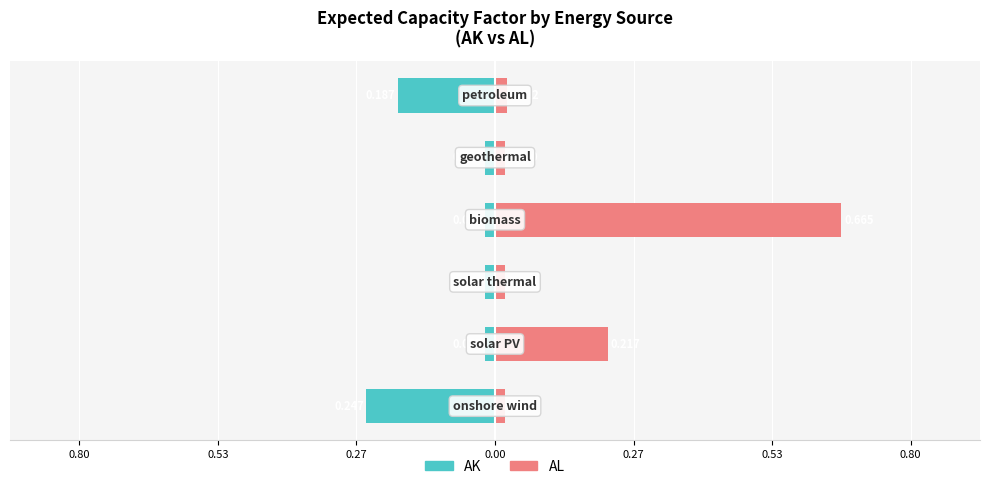

True or false: AL (solar PV / biomass) has a value of 0.0 at 0.27.

True